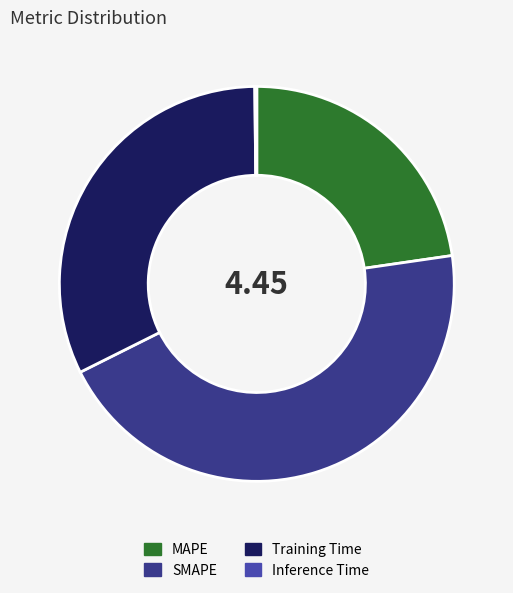

Combined, do MAPE and SMAPE account for over 50%?

Yes